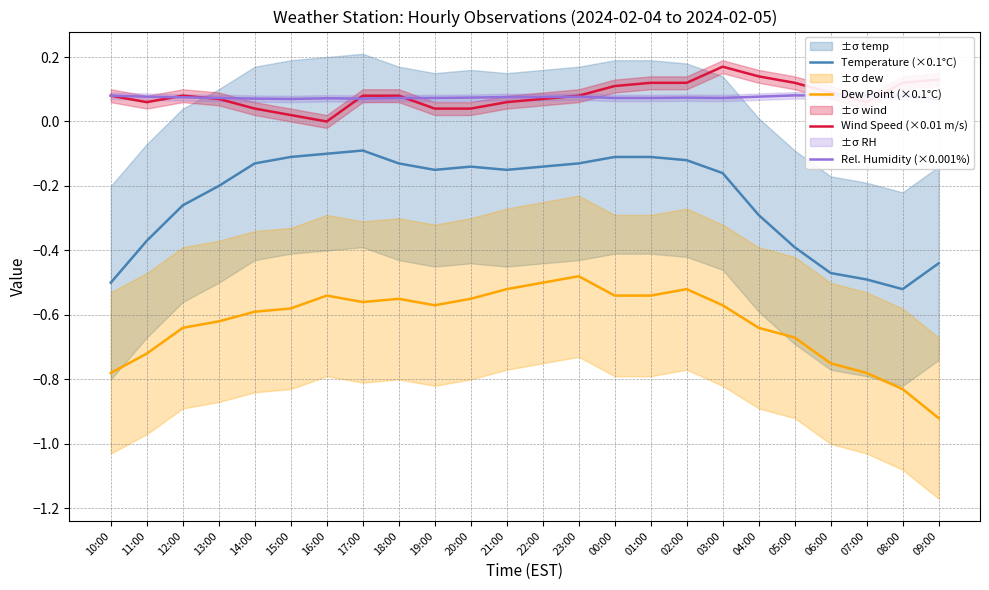

At how many categories does at least one series exceed 0?

24